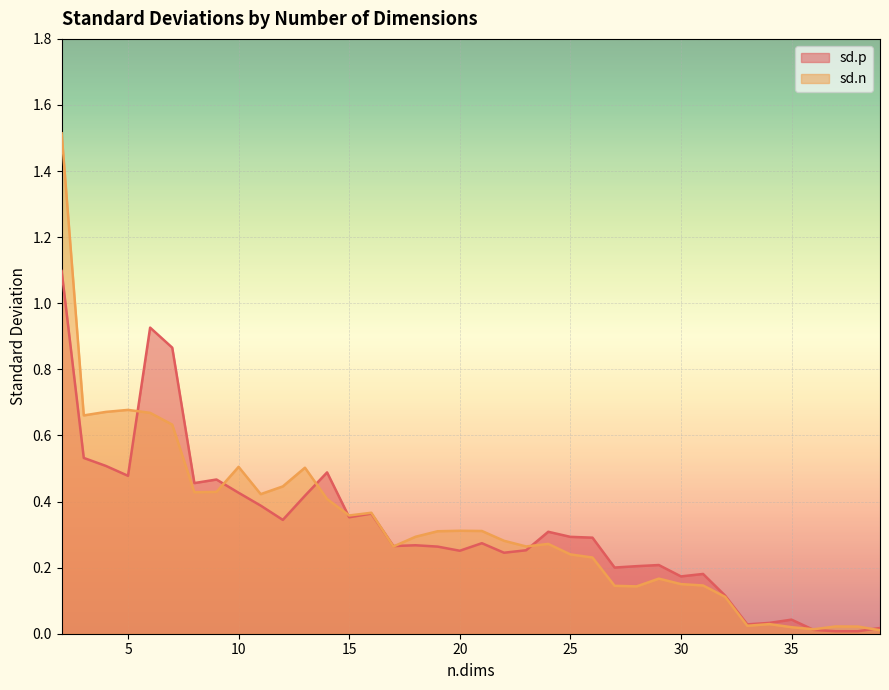

What value does the sd.n series have at 32?

0.1